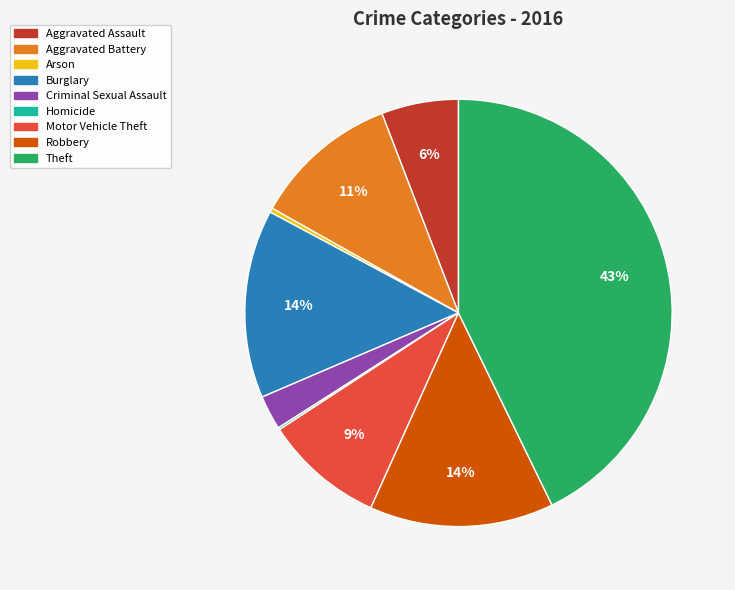

What is the largest slice in the pie chart?

Theft